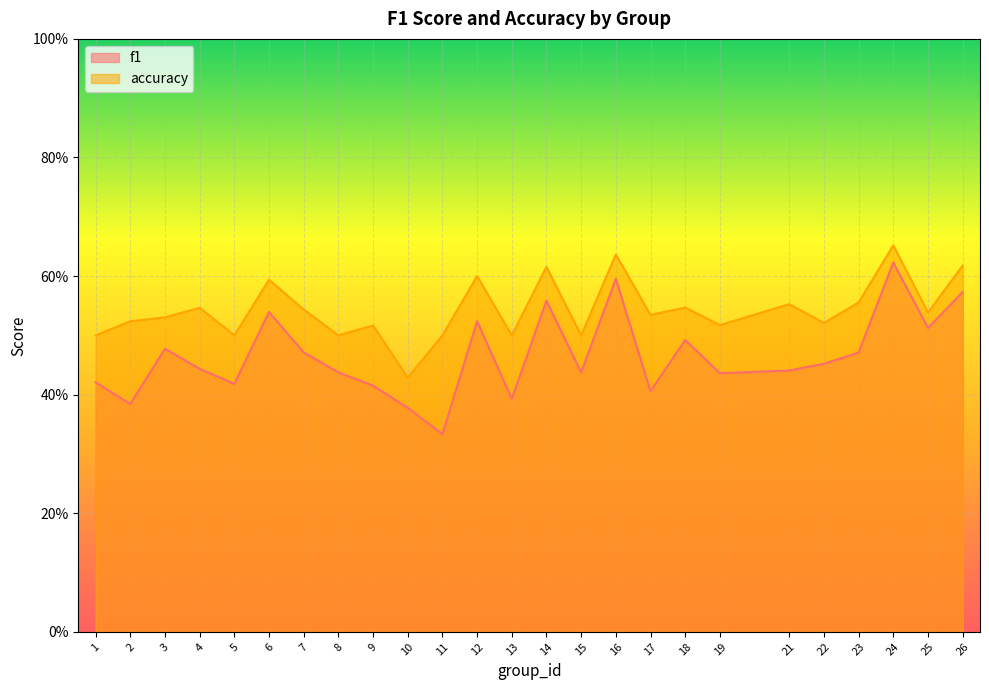

True or false: accuracy and f1 intersect in this chart.

False